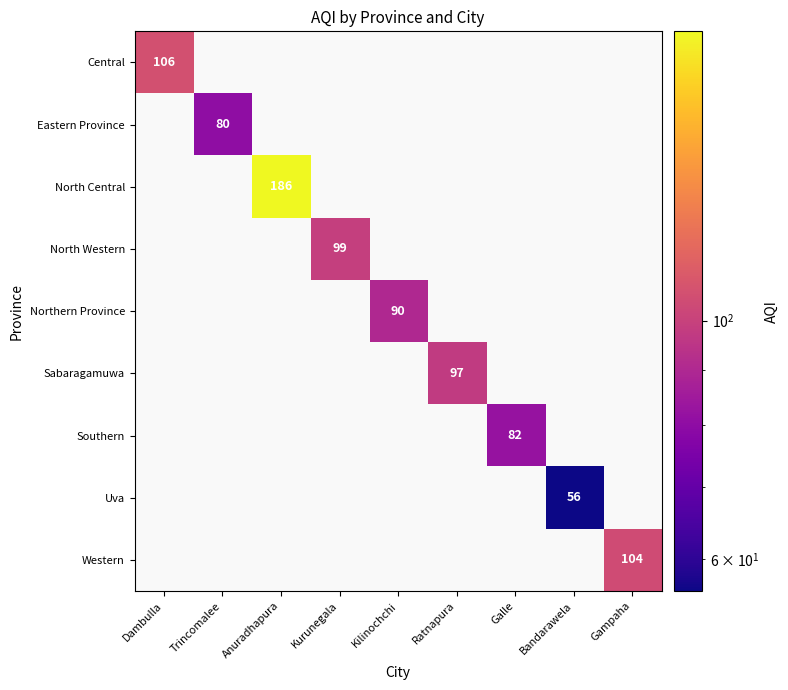

The Southern series shows 82 at Galle. True or false?

True